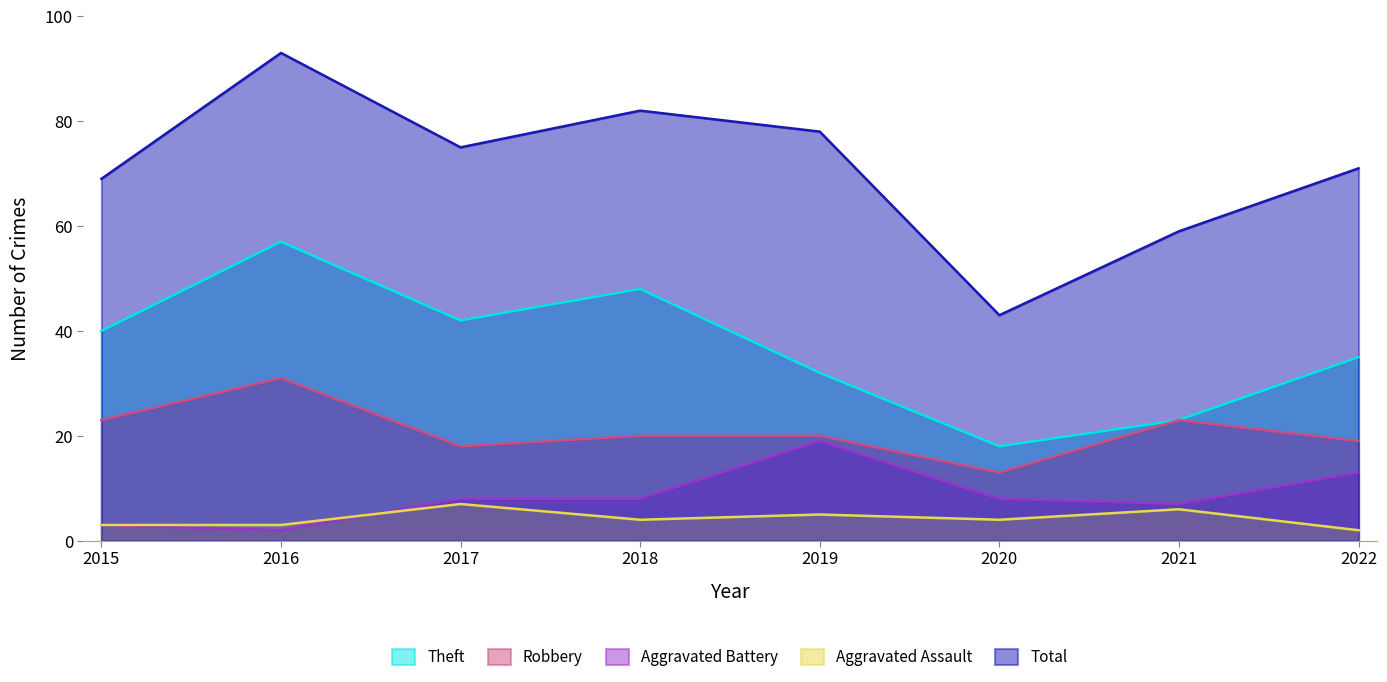

What is the lowest value of the Robbery series?

13